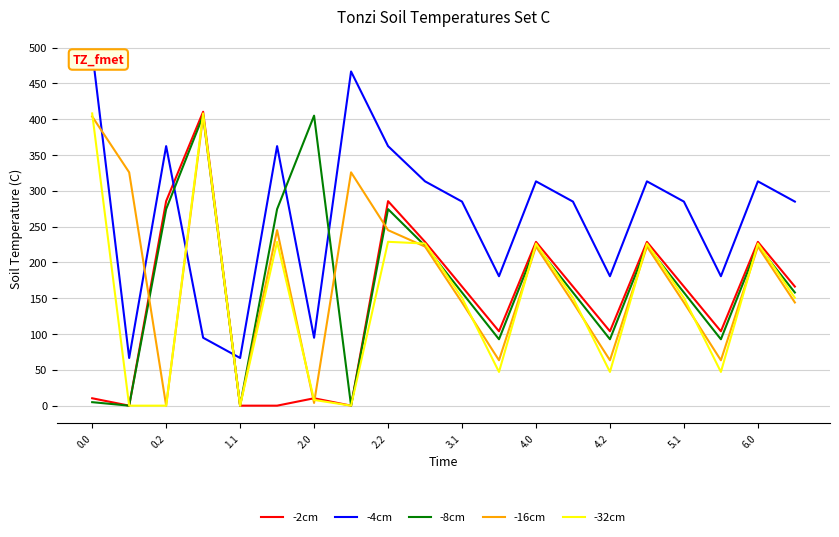

What is the greatest value displayed?

494.8